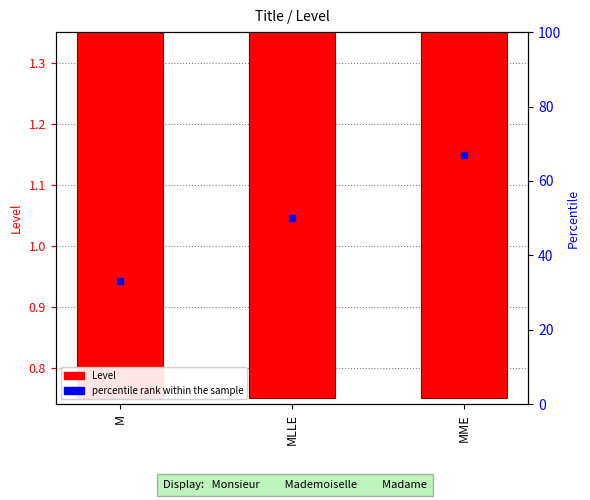

What are all the series names shown in the legend?

Level, percentile rank within the sample